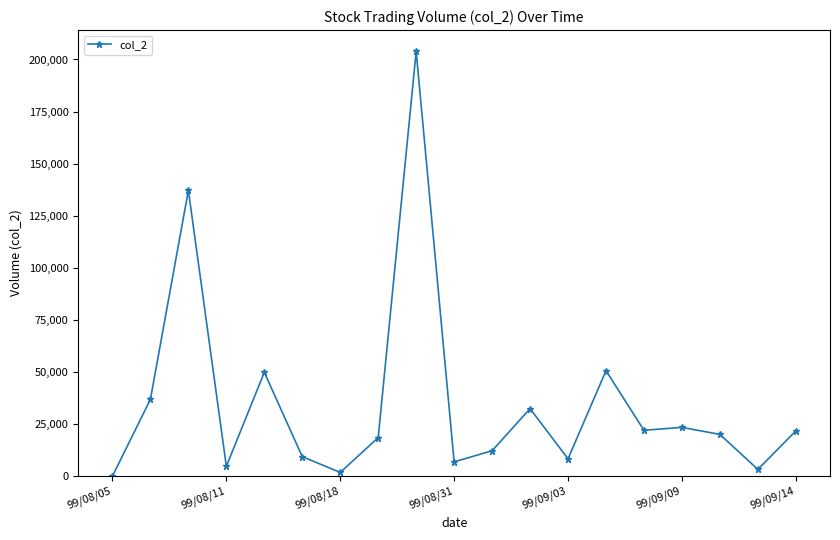

What is the difference between the maximum and minimum values?

203920